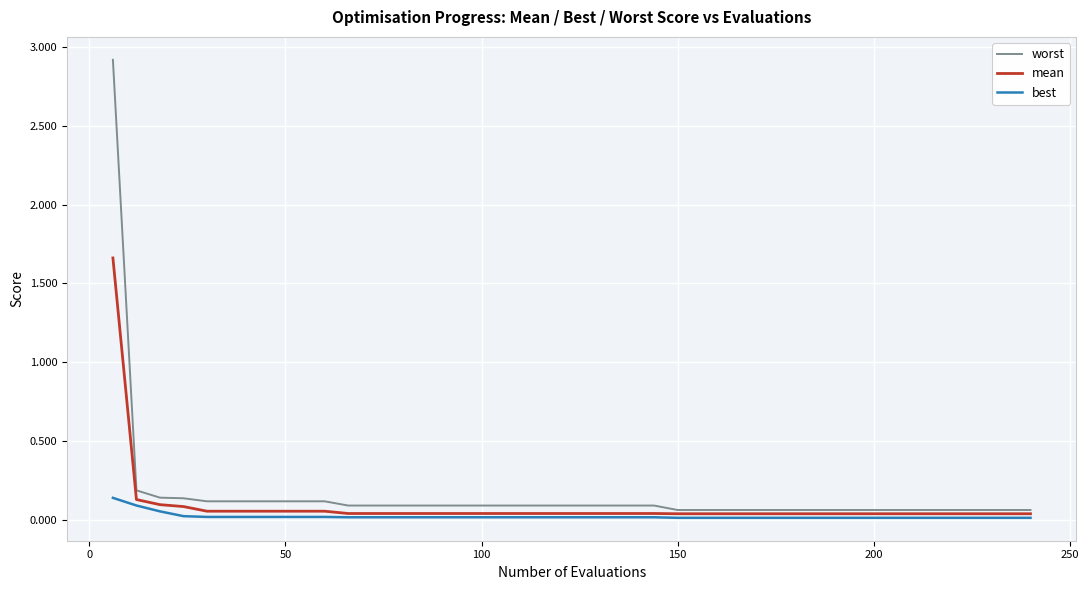

Which series has the largest range (max minus min)?

worst